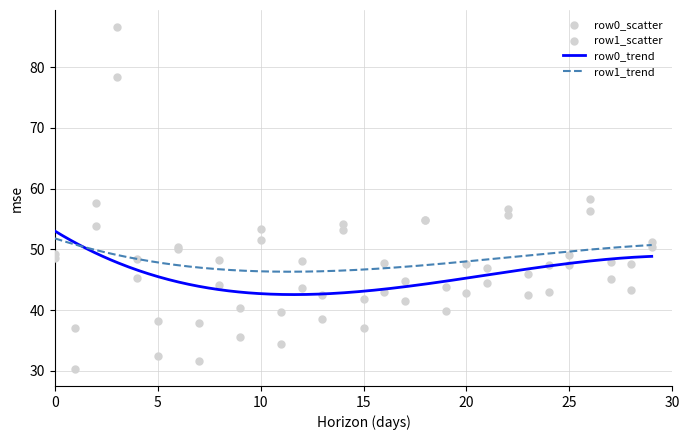

What is the maximum value for row0_trend?

53.0